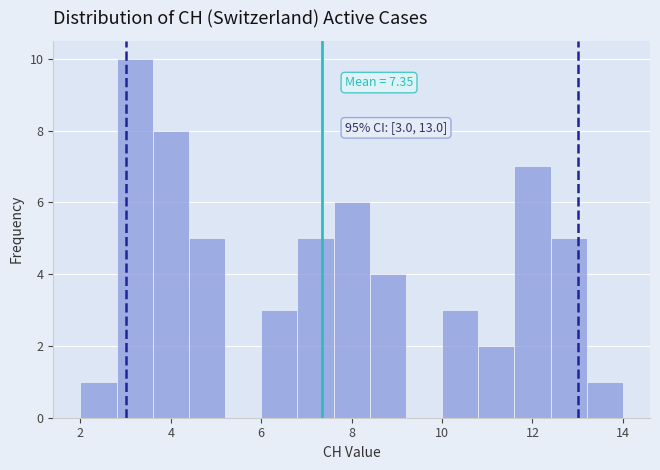

Over which range of the x-axis is the bar tallest?

2.8 to 3.6